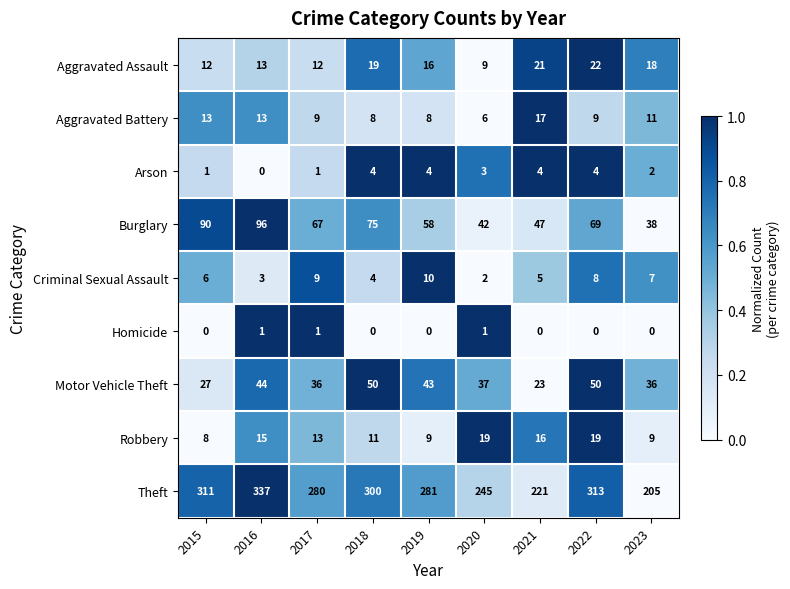

Read the Burglary value at 2018, to the nearest 10.

80